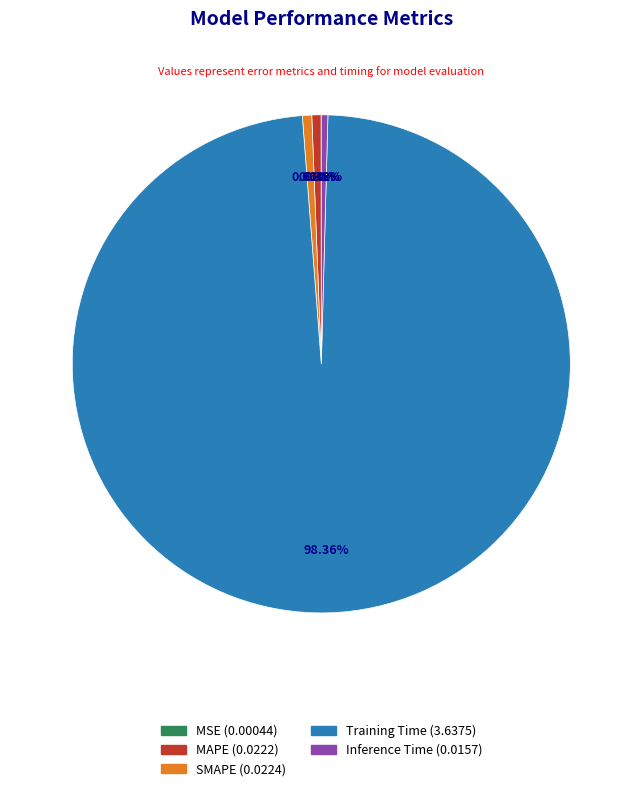

To the nearest percent, what is the average slice percentage?

20%